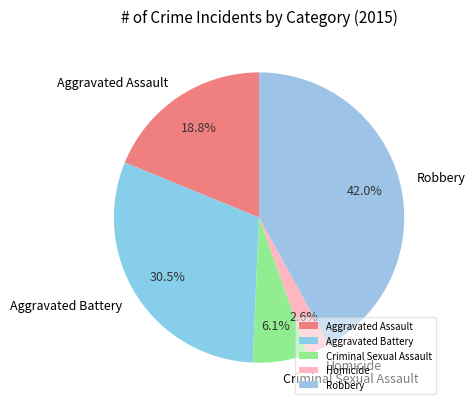

True or false: Homicide accounts for 3% of the total.

True